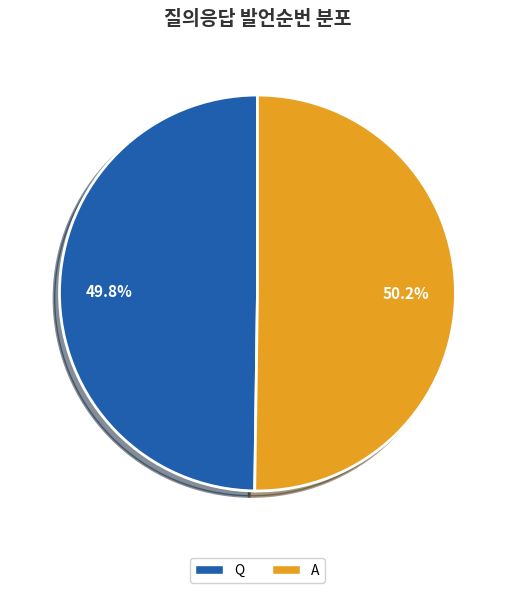

Is it true that Q is 50% of the pie?

True